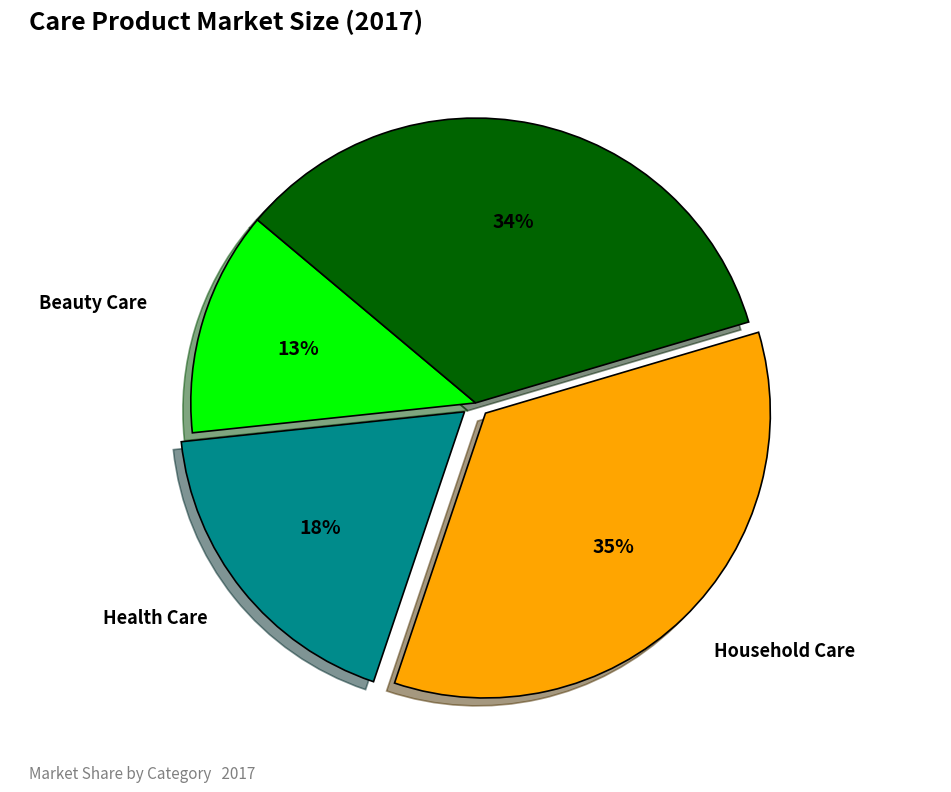

Which category has the smallest portion of the pie?

Beauty Care